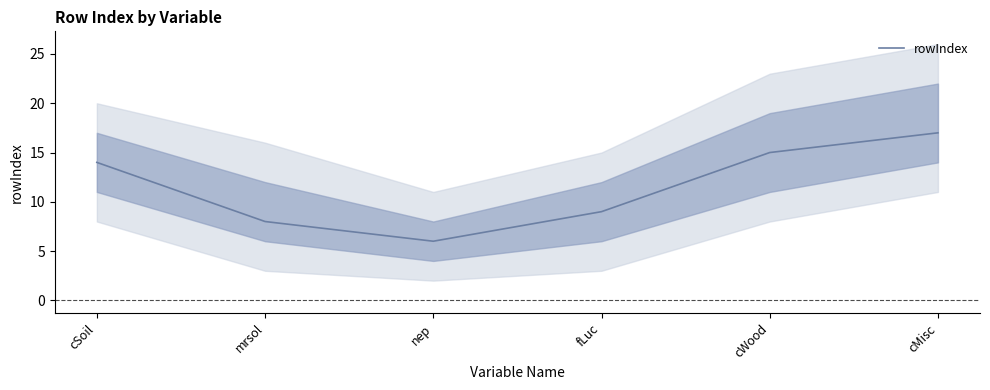

What is the difference between the values at cMisc and nep?

11